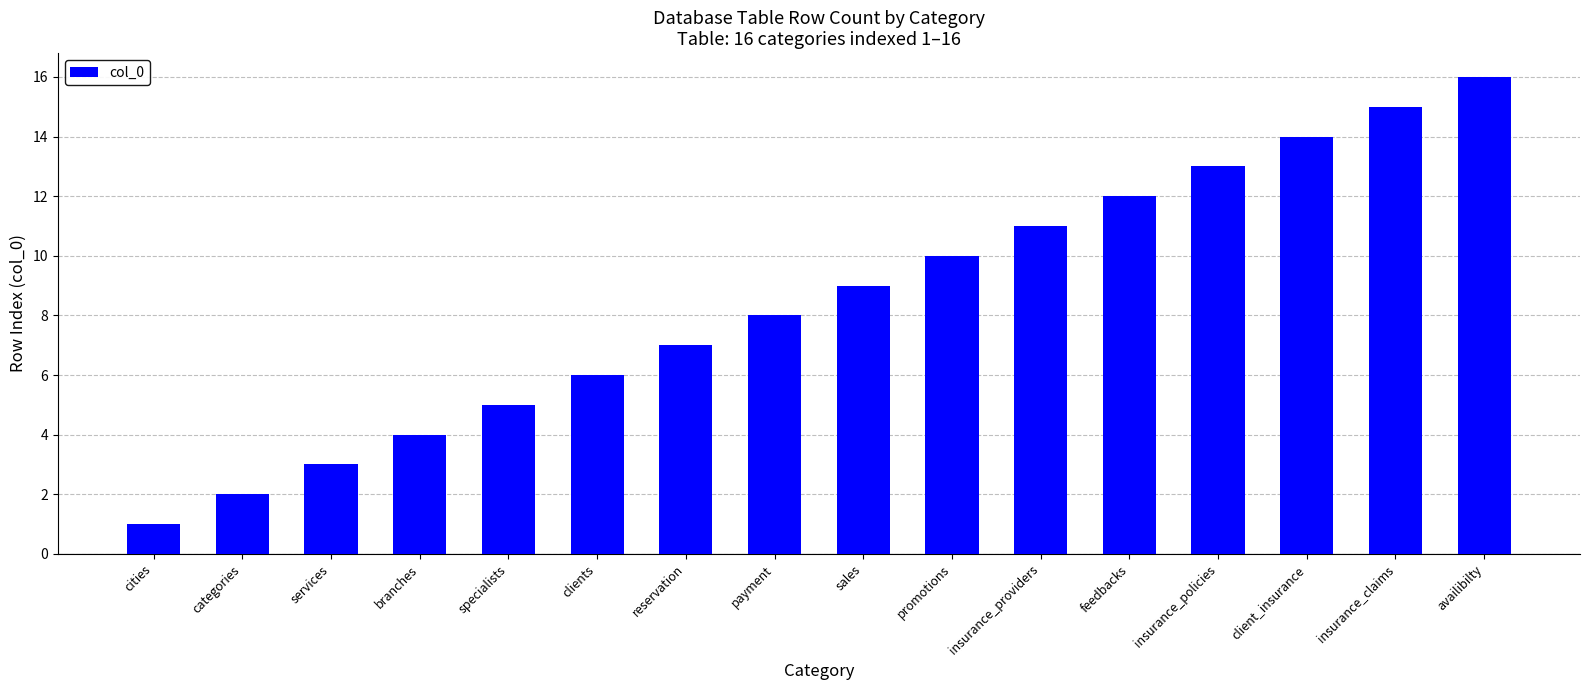

Reading left to right, extract all data points from this chart.

1	2	3	4	5	6	7	8	9	10	11	12	13	14	15	16